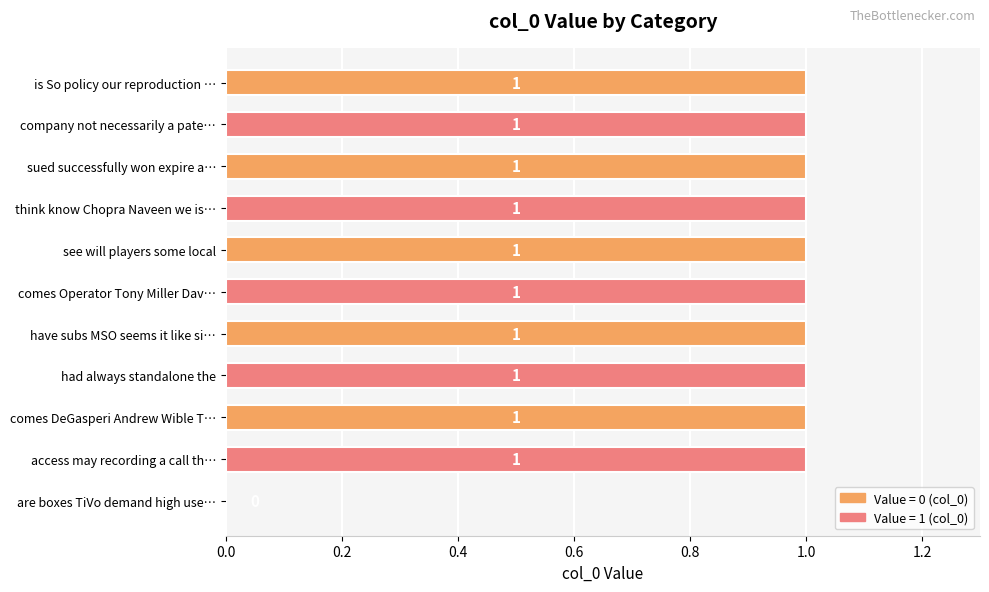

Approximately how many times larger is the value at comes DeGasperi Andrew Wible T… compared to sued successfully won expire a…?

1.0